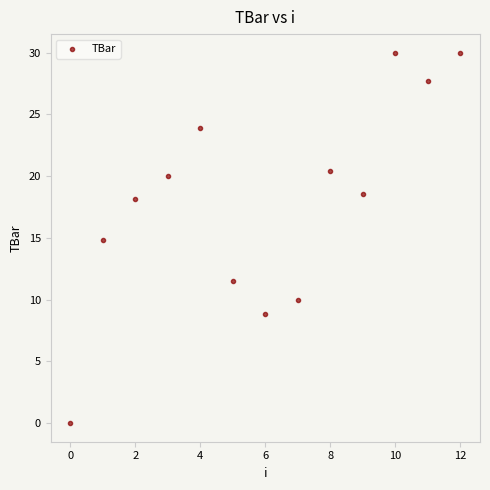

What is the range of Y values (max minus min)?

30.0